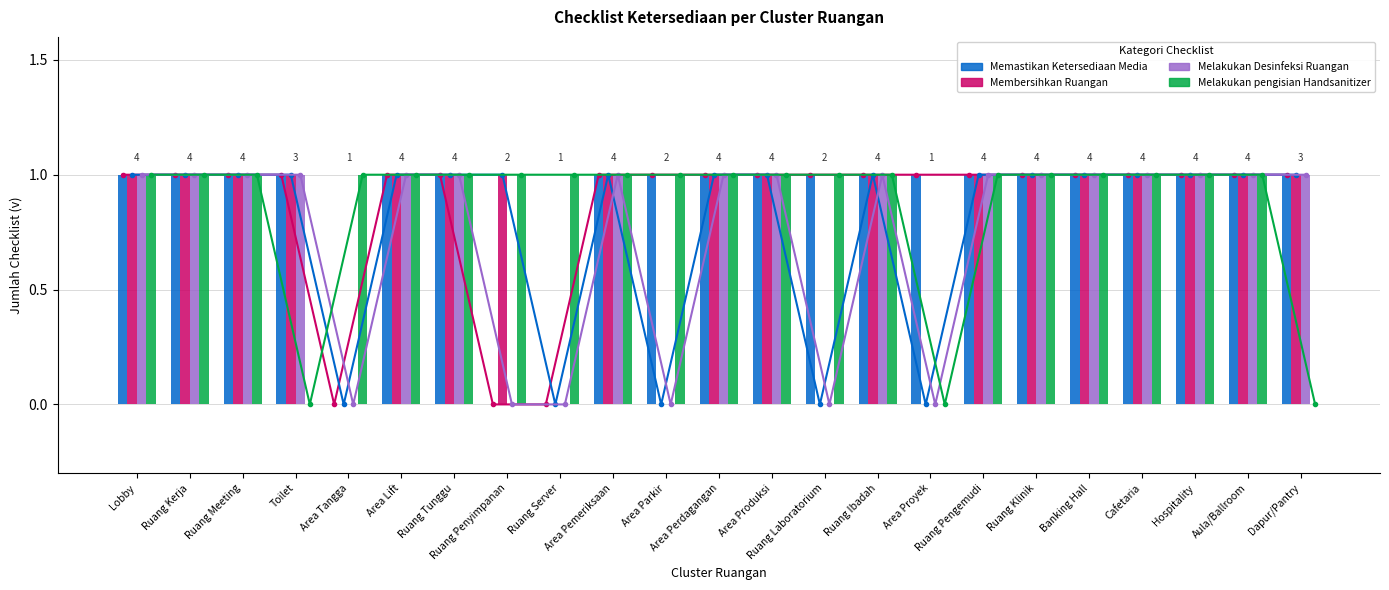

Does the chart contain any negative values?

No